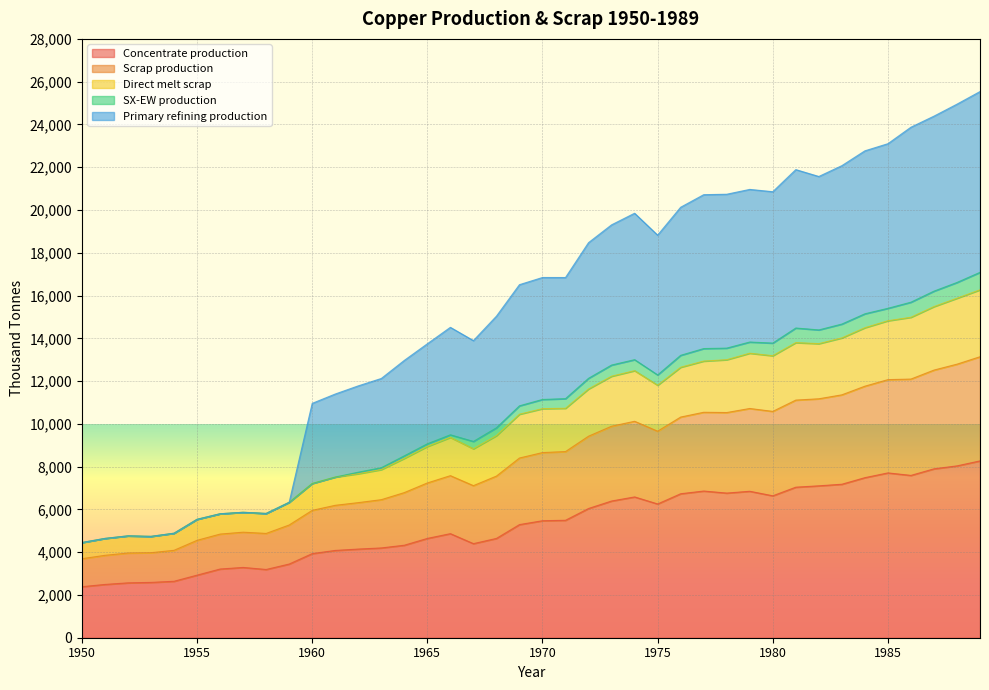

How many data points does each series have?

40